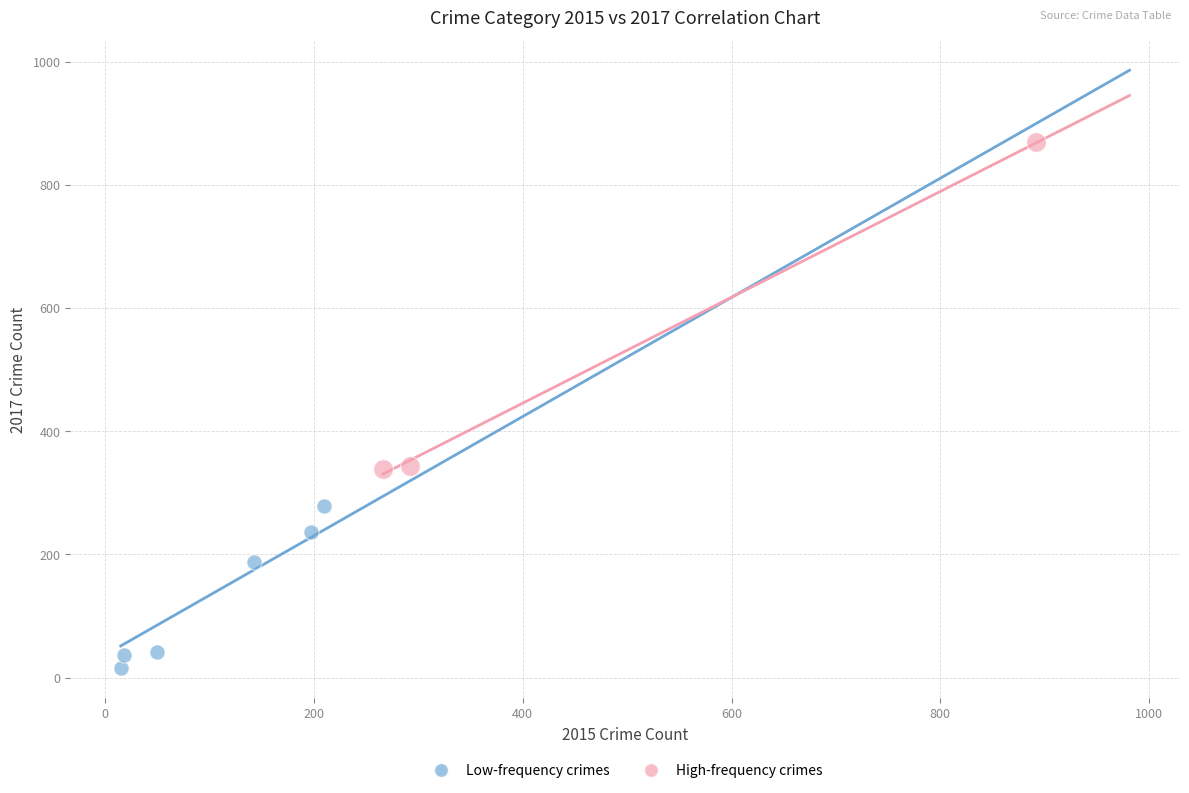

Which series contains the lowest Y value?

Low-frequency crimes